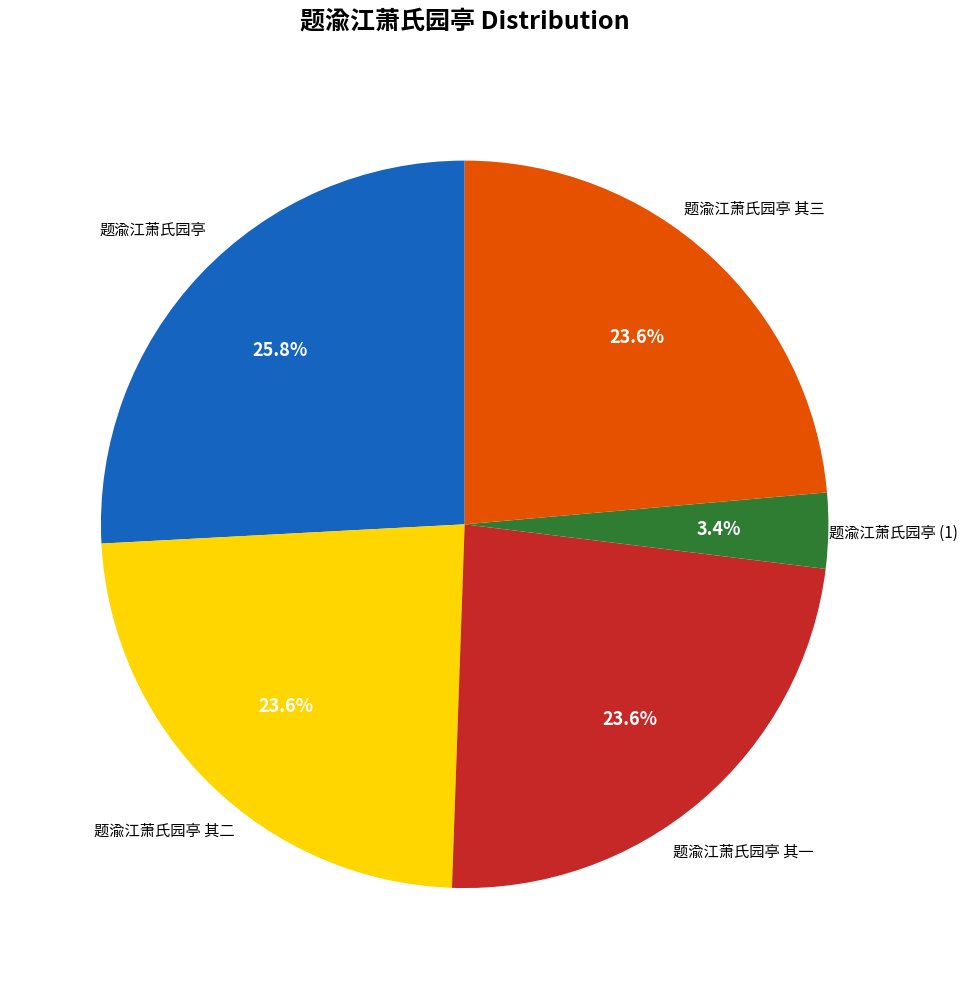

Is there any slice that represents more than half of the pie?

No